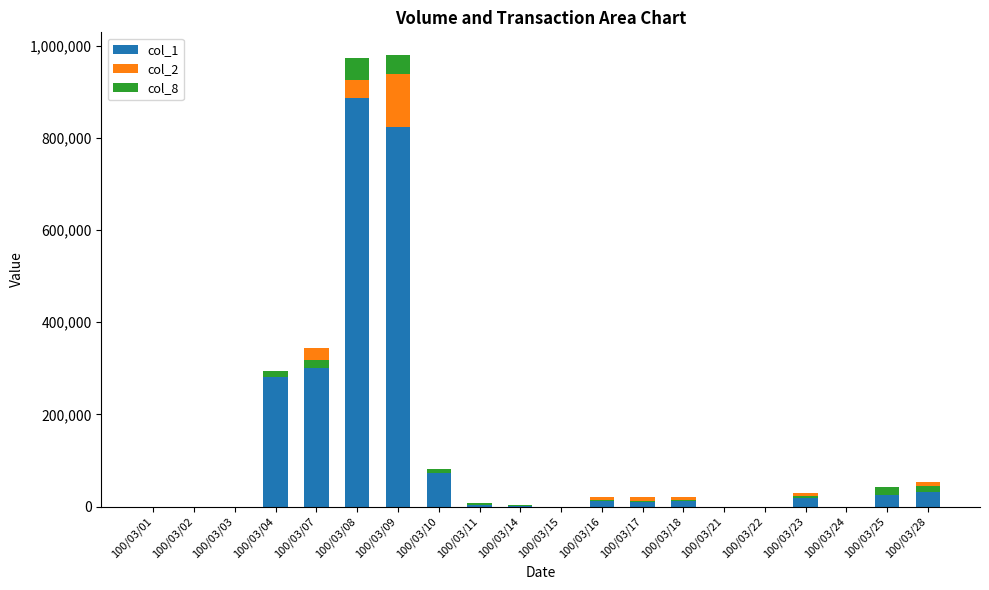

How many bars are there in each group?

3